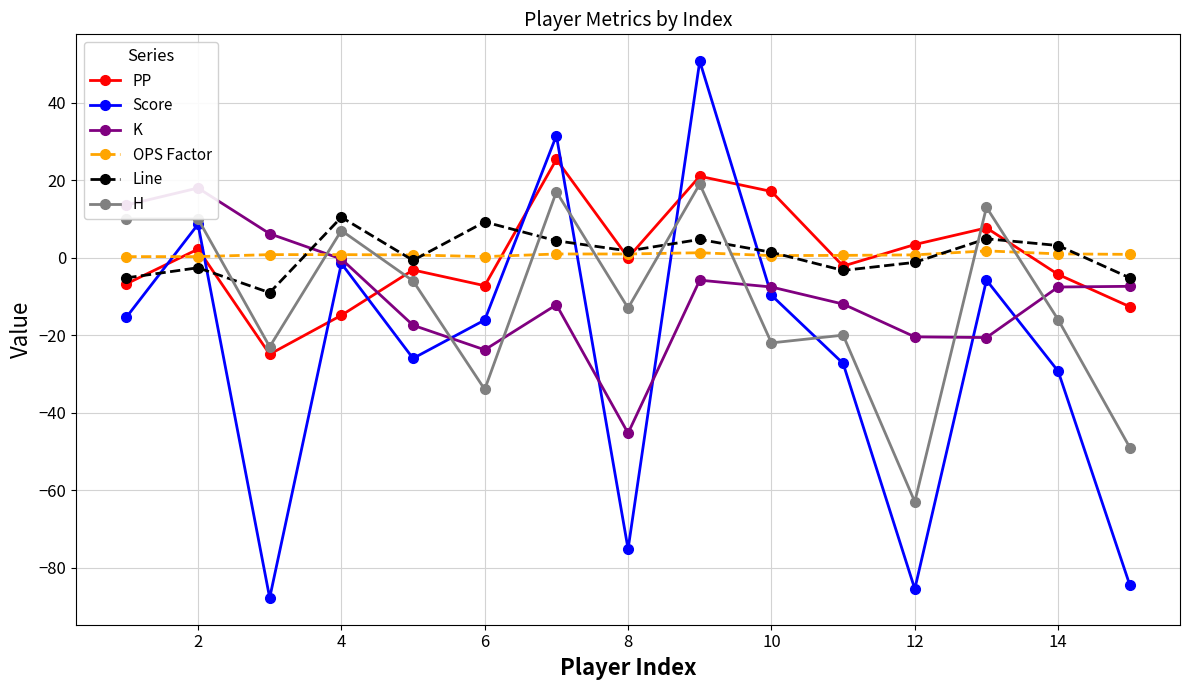

True or false: OPS Factor and Line intersect in this chart.

True